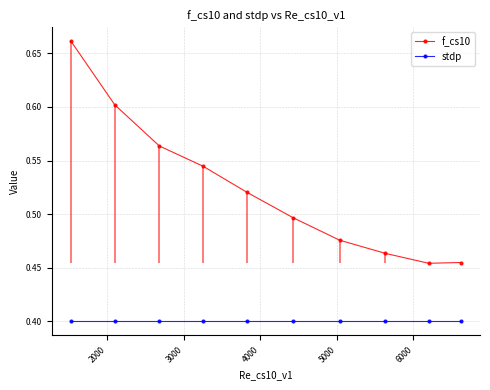

Which series has the largest range (max minus min)?

f_cs10